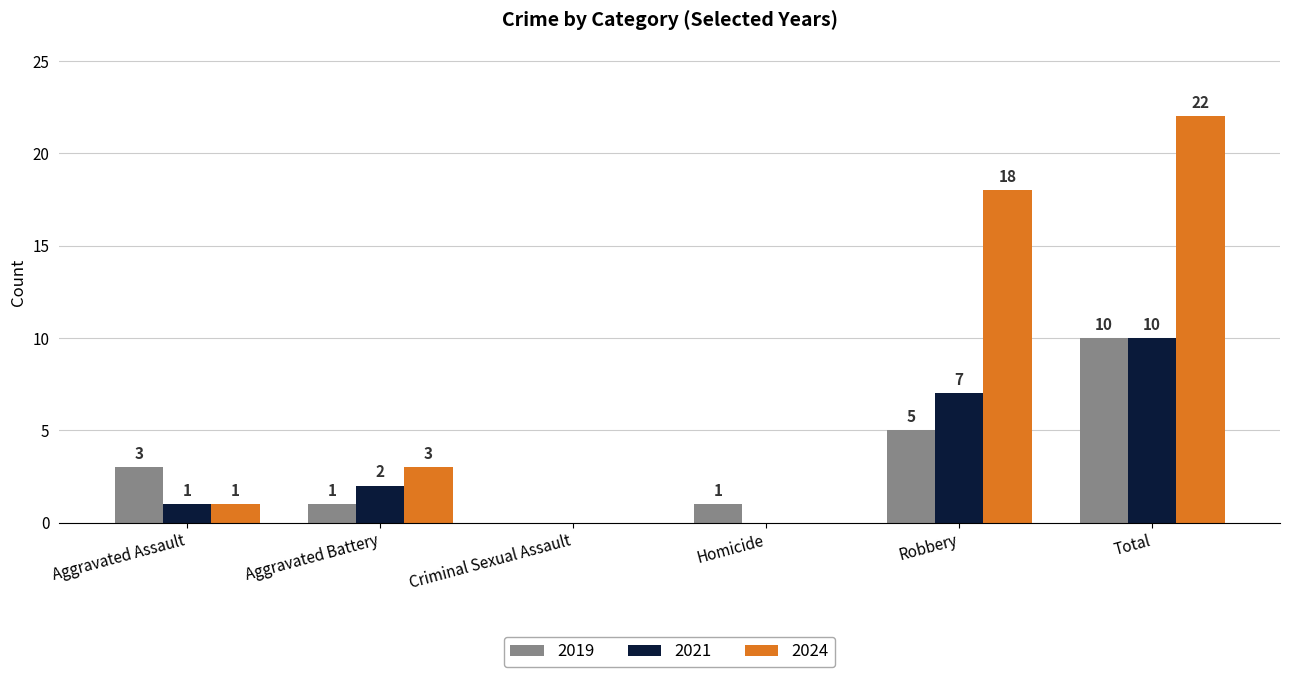

Between Homicide and Robbery, which series saw the biggest shift?

2024